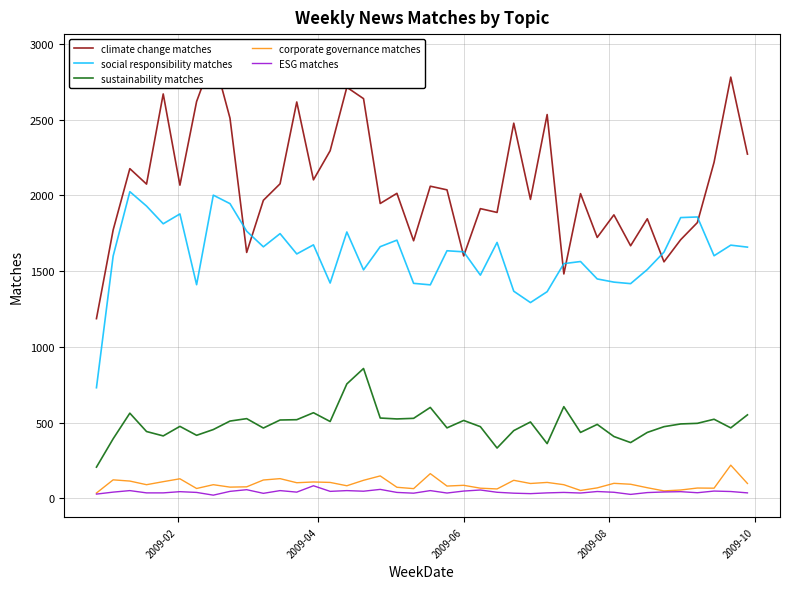

How many interior local peaks does the corporate governance matches series have?

13